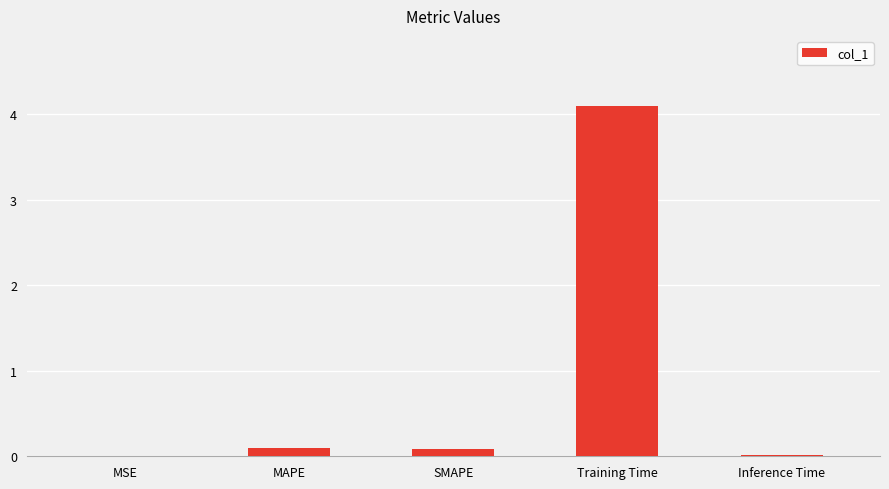

What is the approximate value at MAPE?

0.1